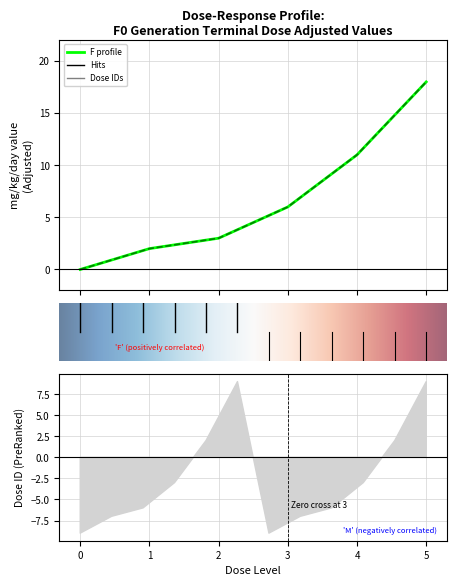

What is the difference between the M (mg/kg/day) values at 5 and 3?

12